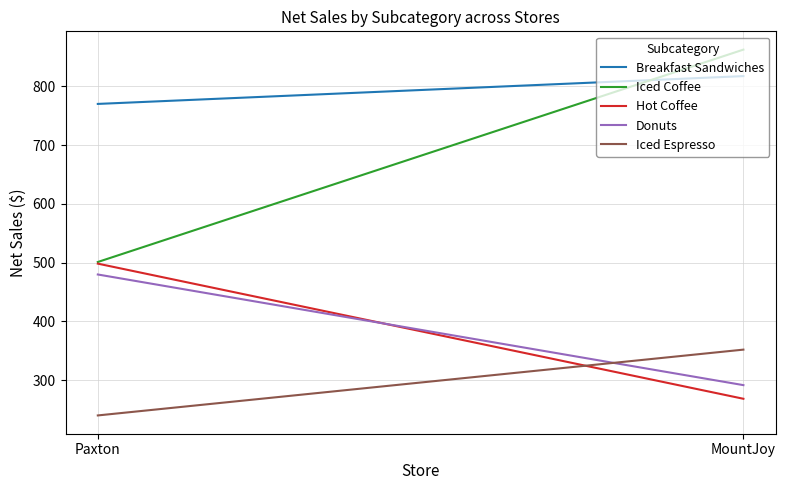

What is the difference between the highest and lowest values at Paxton?

530.5